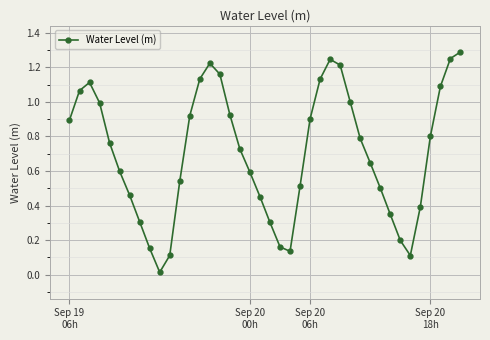

How many points are lower than both their immediate neighbors (excluding endpoints)?

3